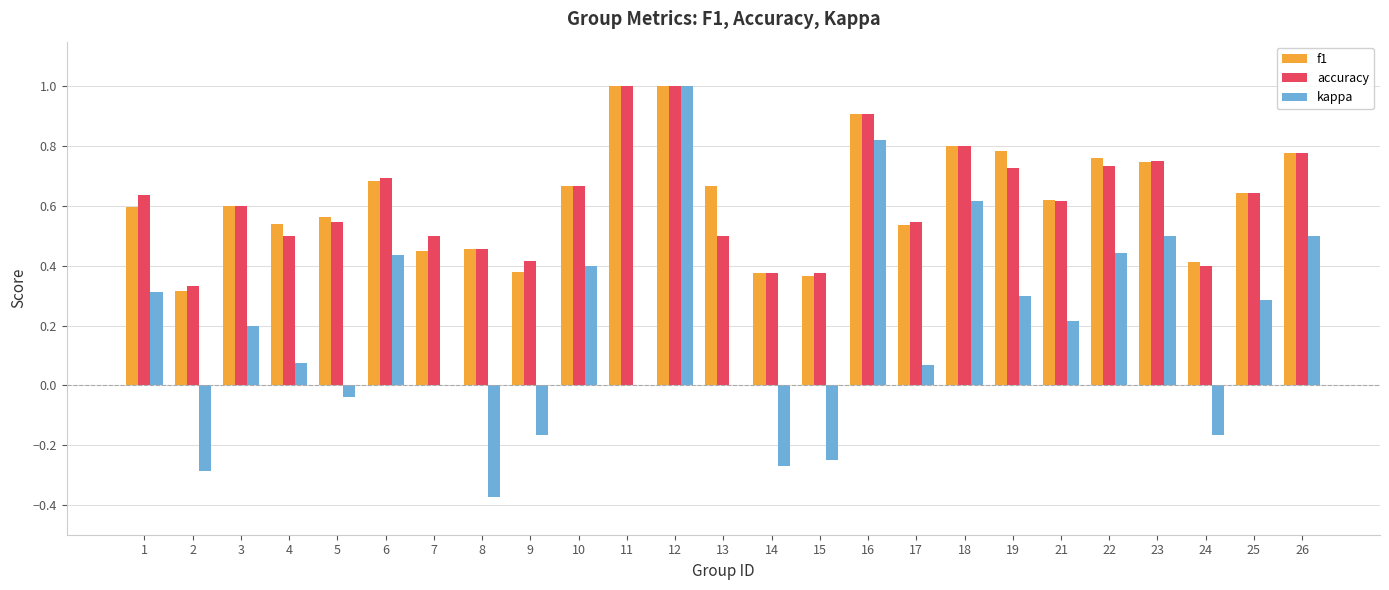

What is the greatest value displayed?

1.0